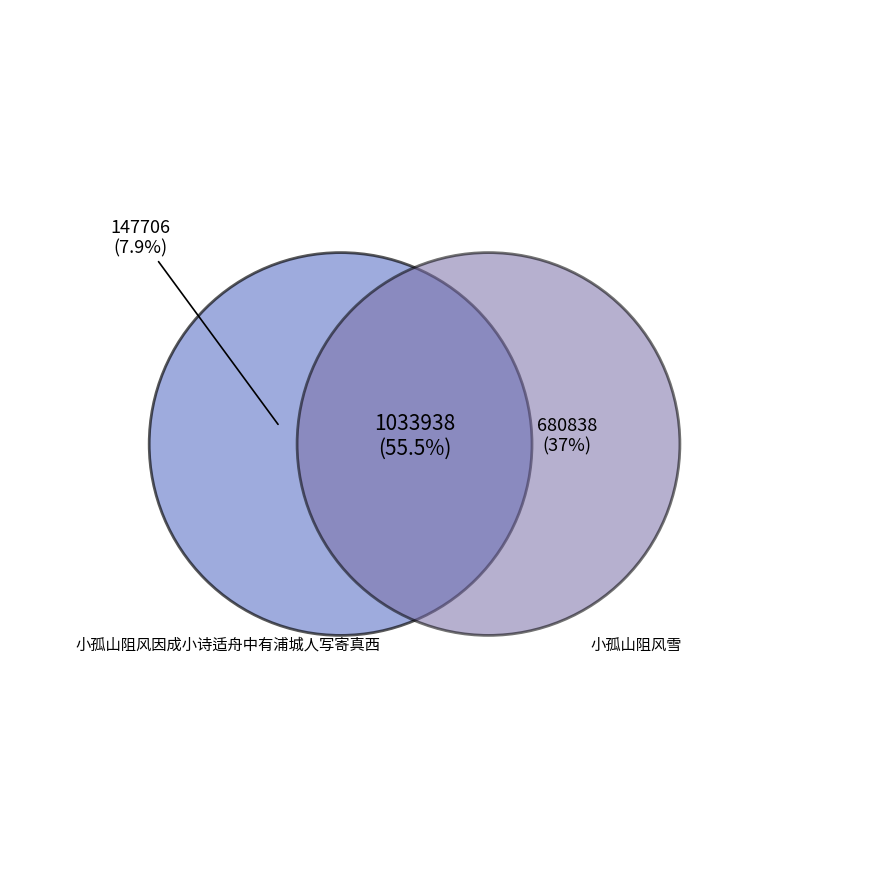

Between 小孤山阻风因成小诗适舟中有浦城人写寄真西山 and 小孤山阻风因成小诗适舟中有浦城人写寄真西, which is larger?

小孤山阻风因成小诗适舟中有浦城人写寄真西山